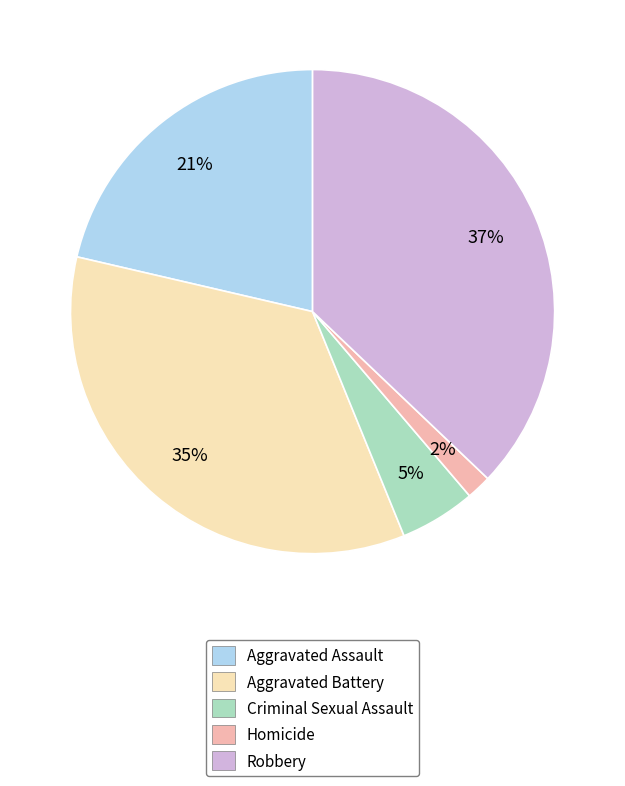

Combined, do Criminal Sexual Assault and Aggravated Battery account for over 50%?

No